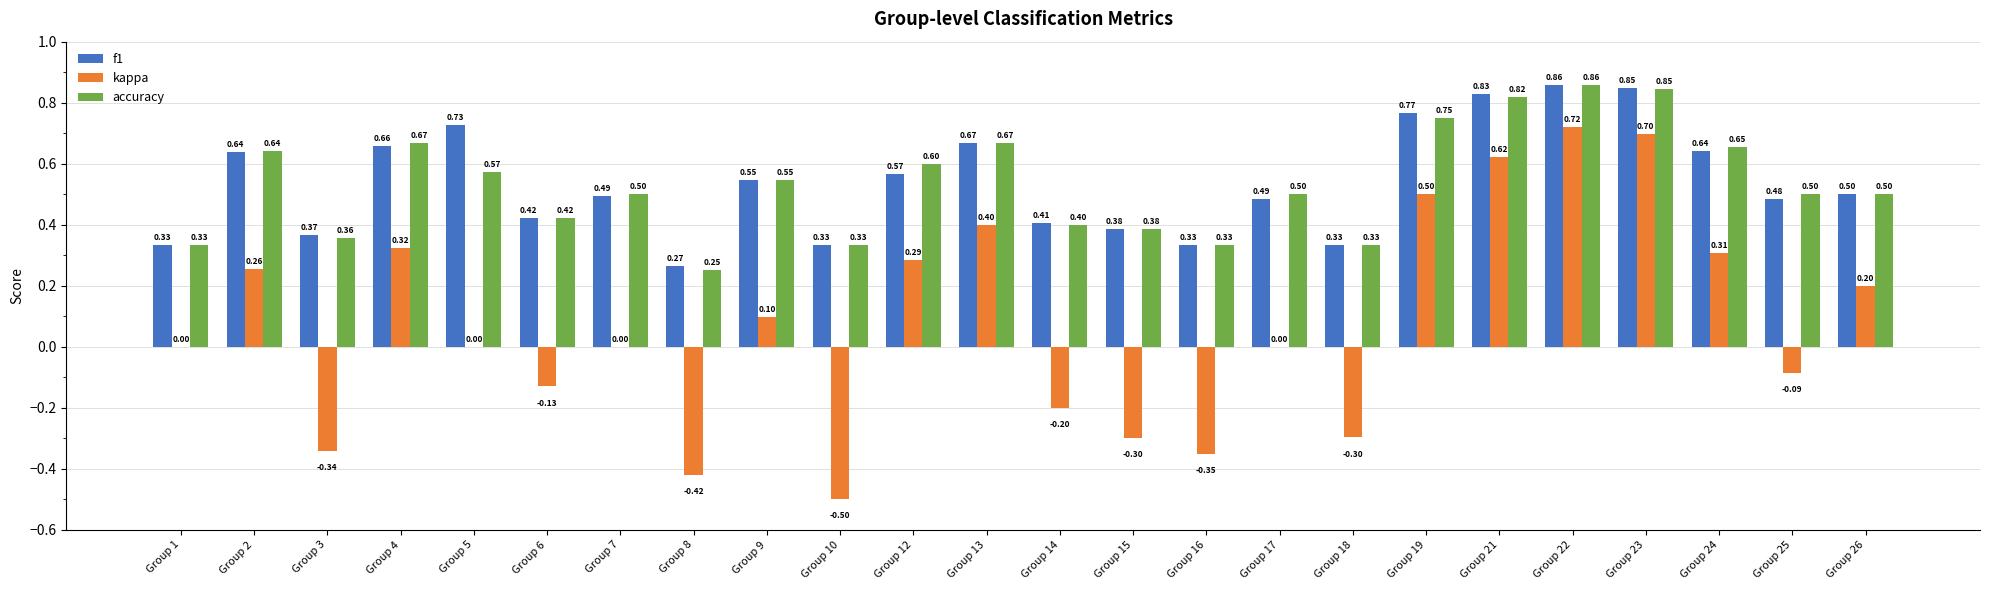

Which series changed the most between Group 12 and Group 24?

f1